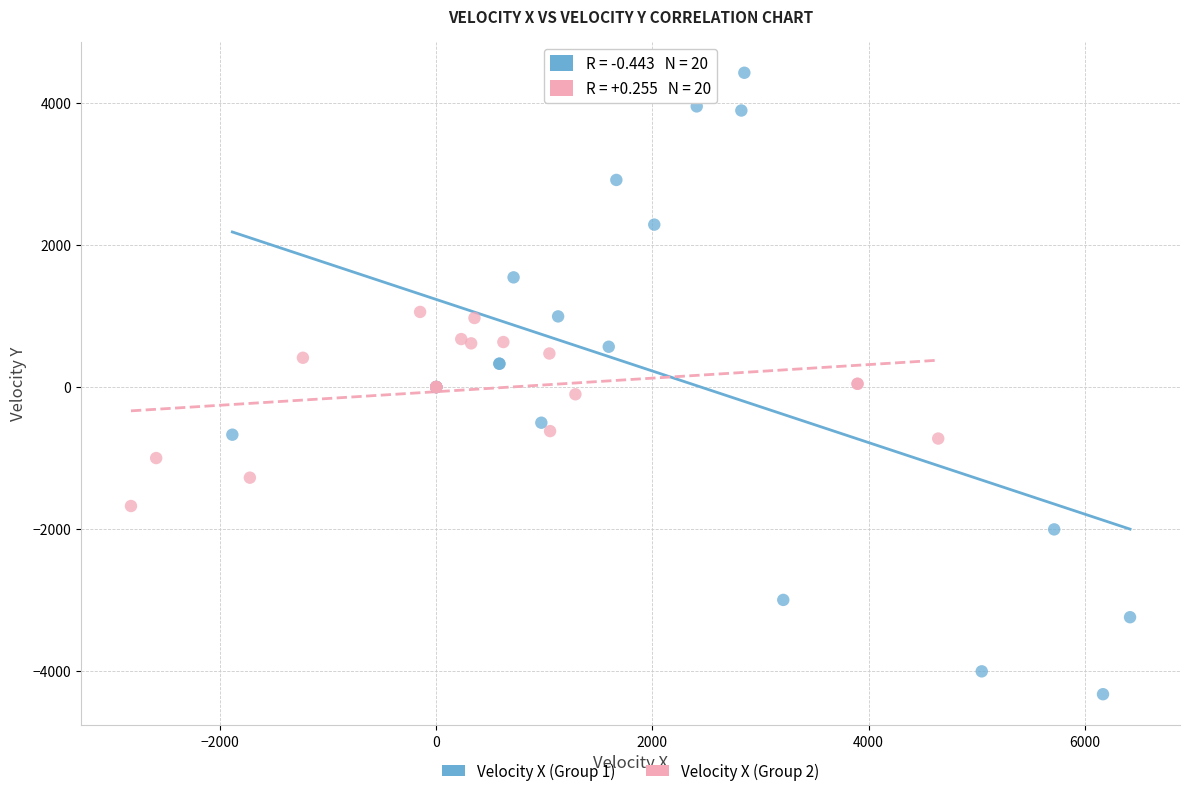

Which series contains the highest Y value?

Velocity X (Group 1)